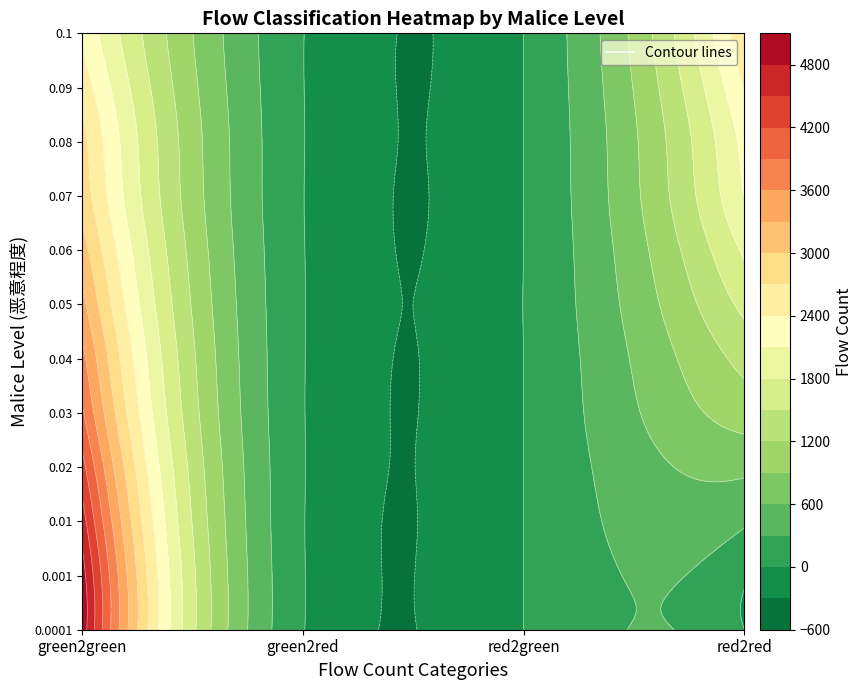

The value of green2green at 7 is 4416. True or false?

False